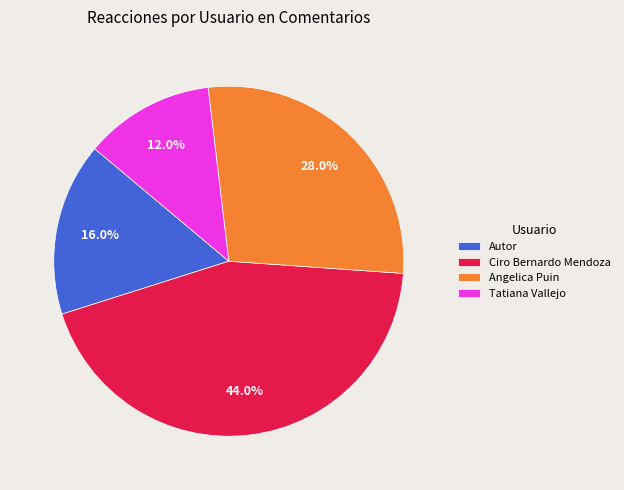

Rank the categories by value from lowest to highest.

Tatiana Vallejo, Autor, Angelica Puin, Ciro Bernardo Mendoza